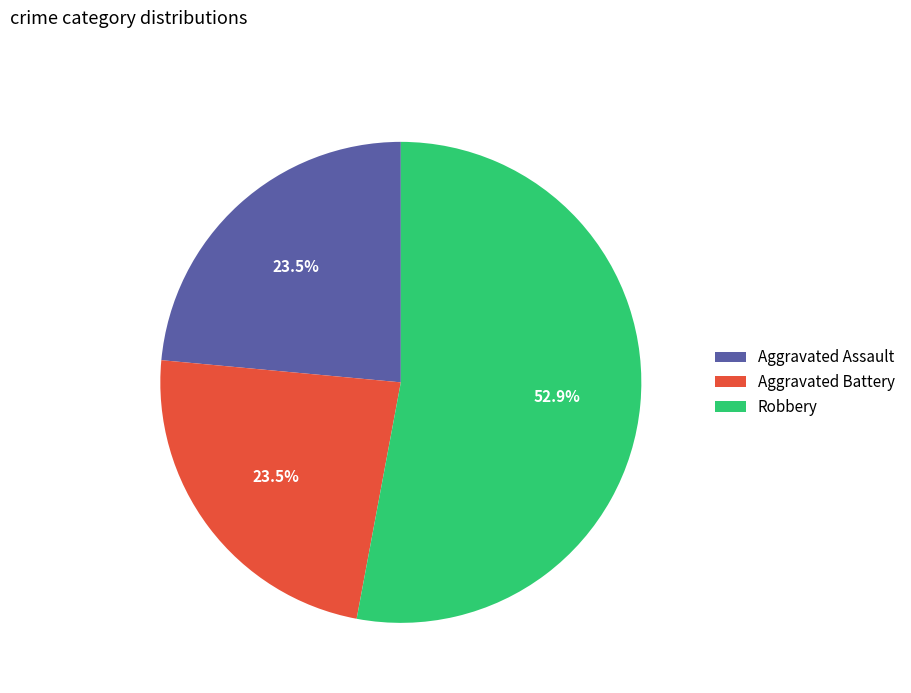

How many slices are in this pie chart?

3